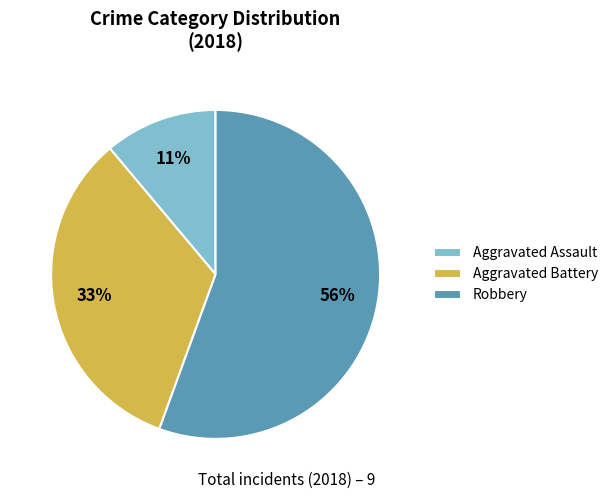

The Aggravated Battery slice represents 33% of the pie. True or false?

True